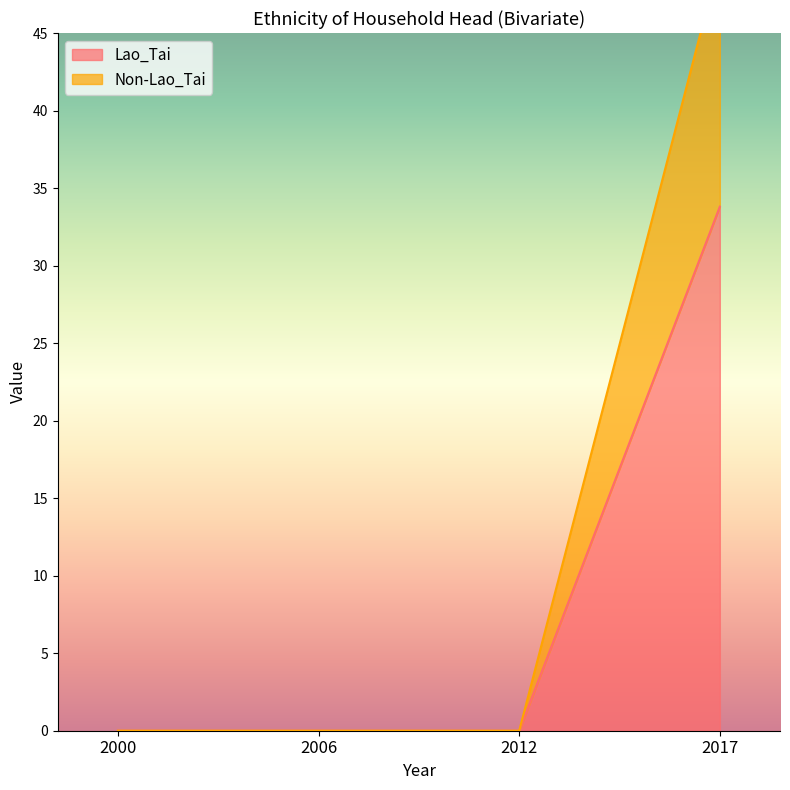

Reading right to left, what are all the values shown in this chart?

Lao_Tai: 33.8	0.0	0.0	0.0
Non-Lao_Tai: 49.8	0.0	0.0	0.0